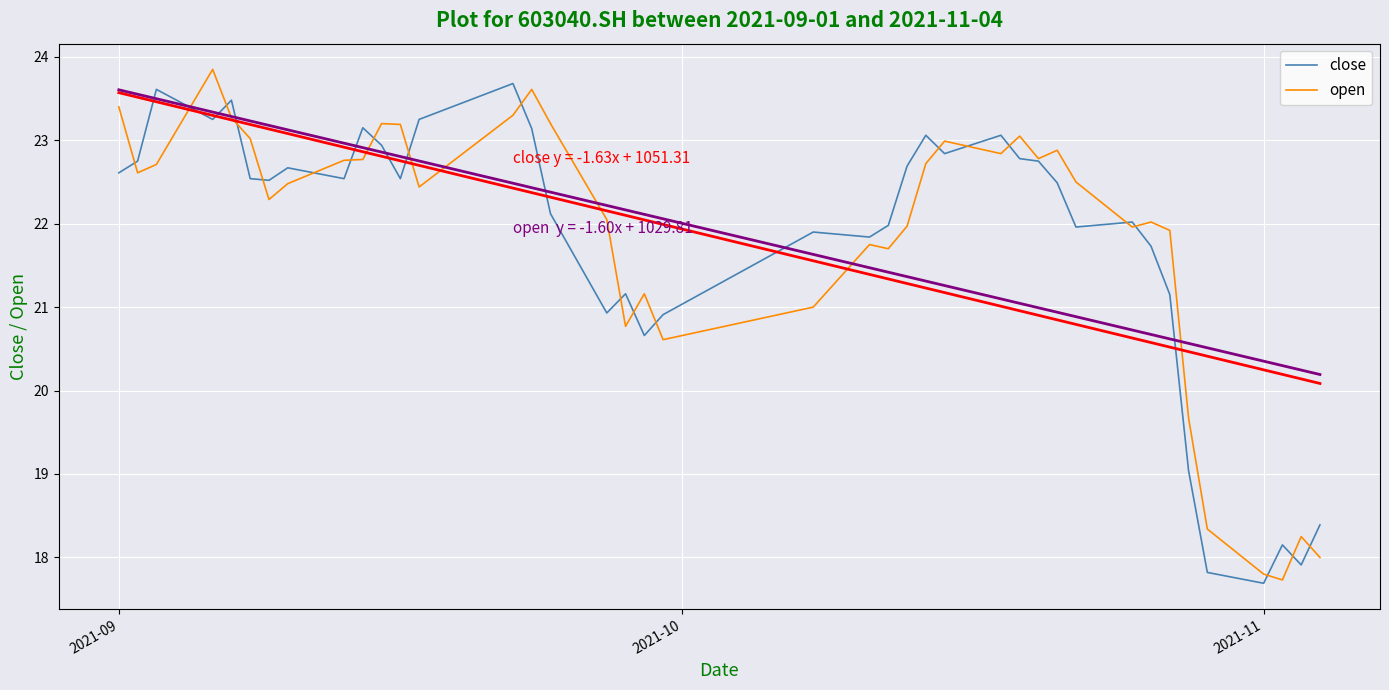

What is the maximum value for close?

23.7